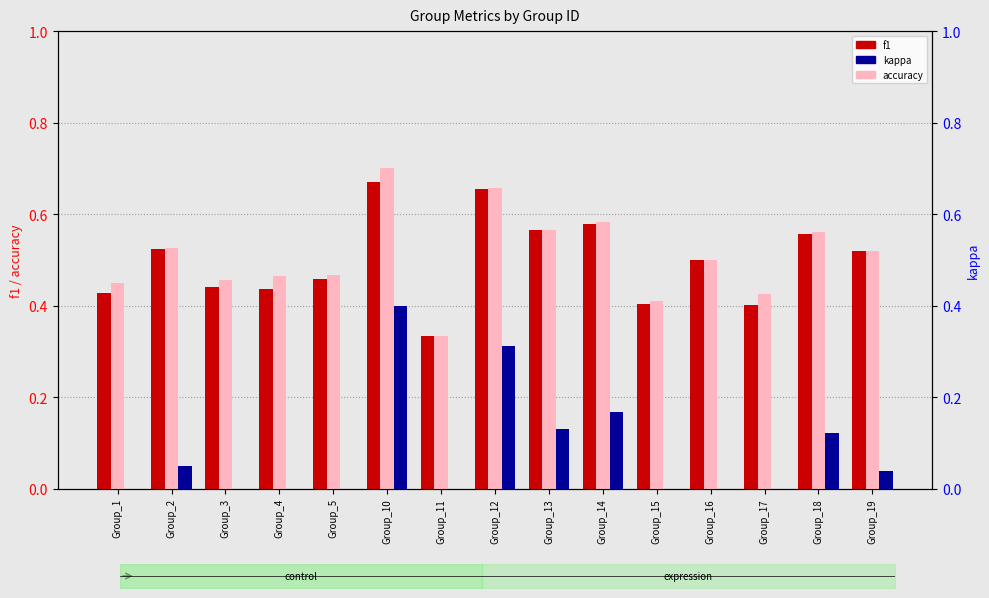

Between Group_19 and Group_5, which is larger?

Group_19